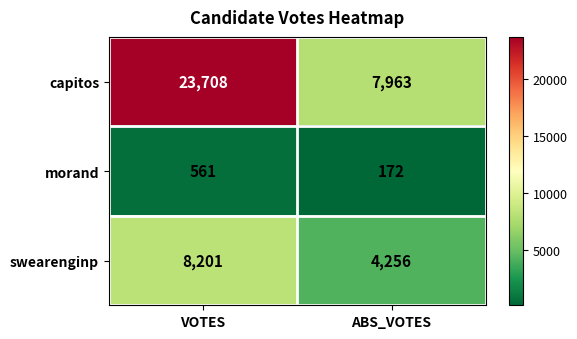

What is the difference between the morand values at ABS_VOTES and VOTES?

389